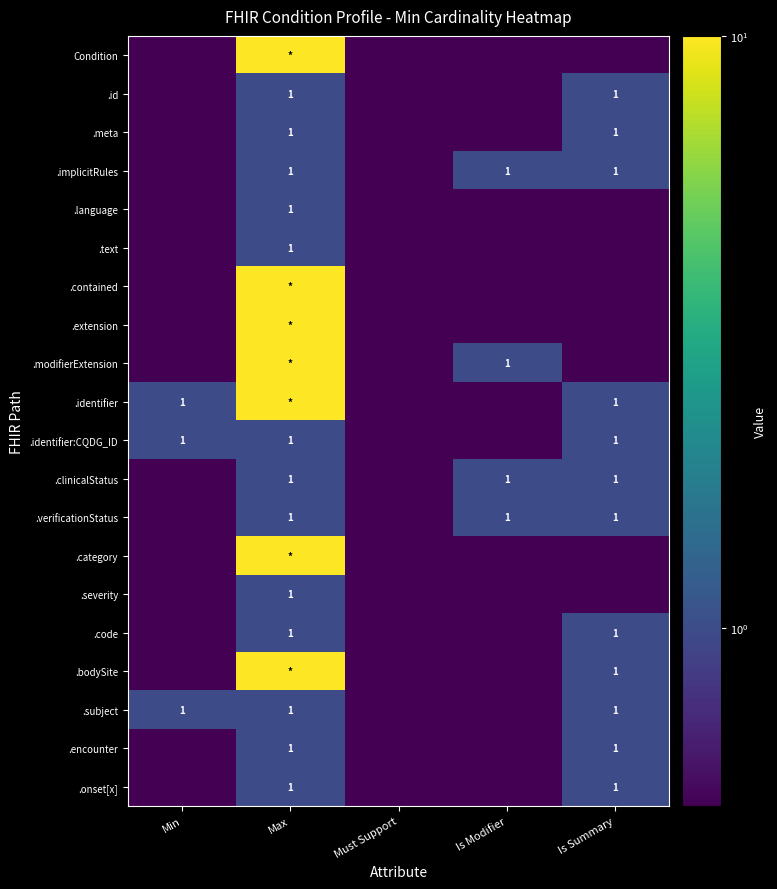

Is it true that .encounter equals 0.4 at Is Summary?

False